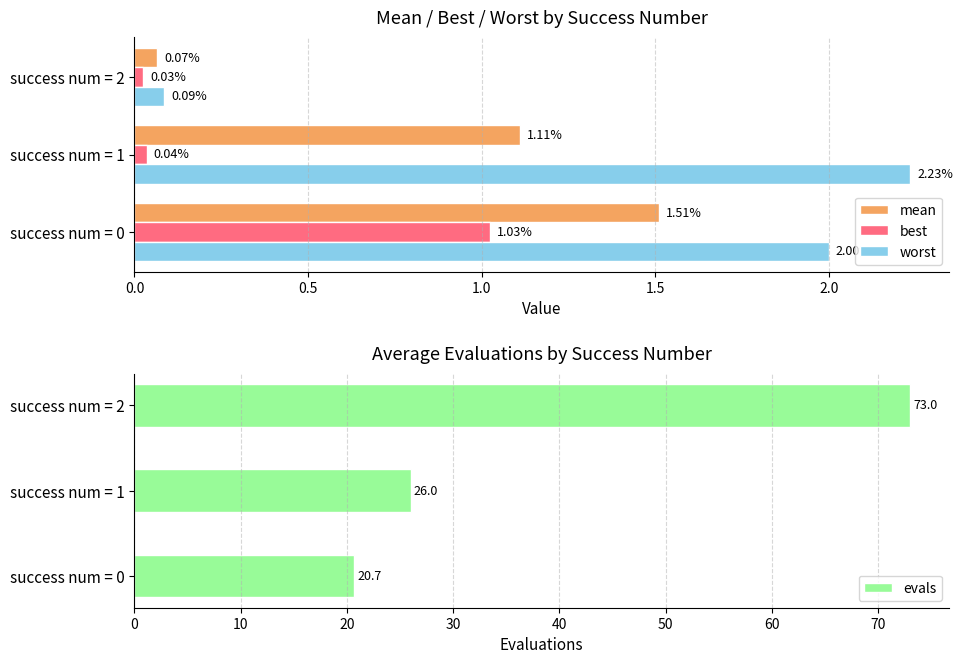

What is the value of the worst bar at the 3rd from the left?

0.1